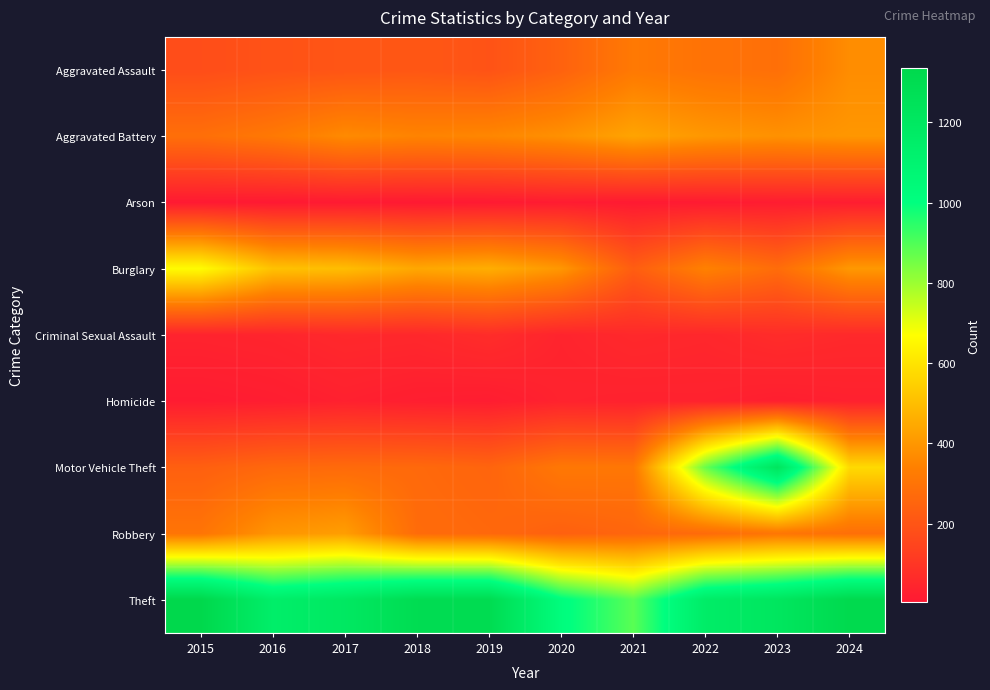

How many distinct data groups are displayed?

9